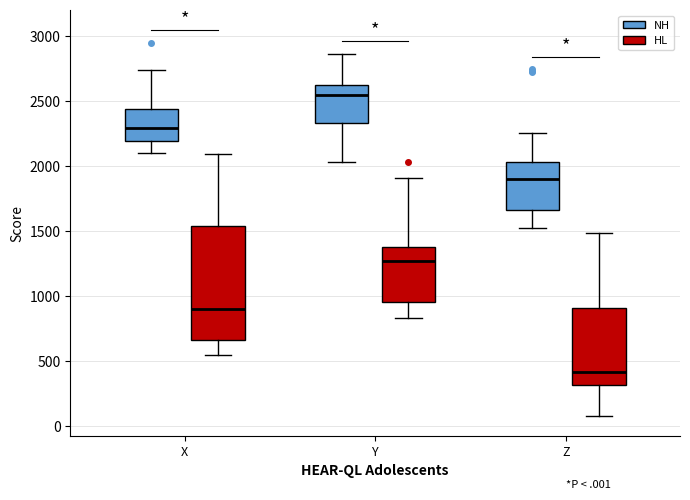

Comparing the boxes themselves (not the whiskers), which one is the tallest?

X (HL)